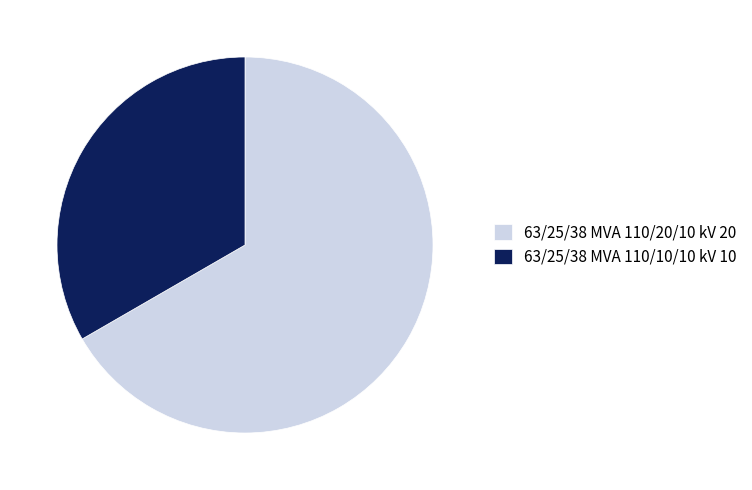

Which category has the biggest portion of the pie?

63/25/38 MVA 110/20/10 kV